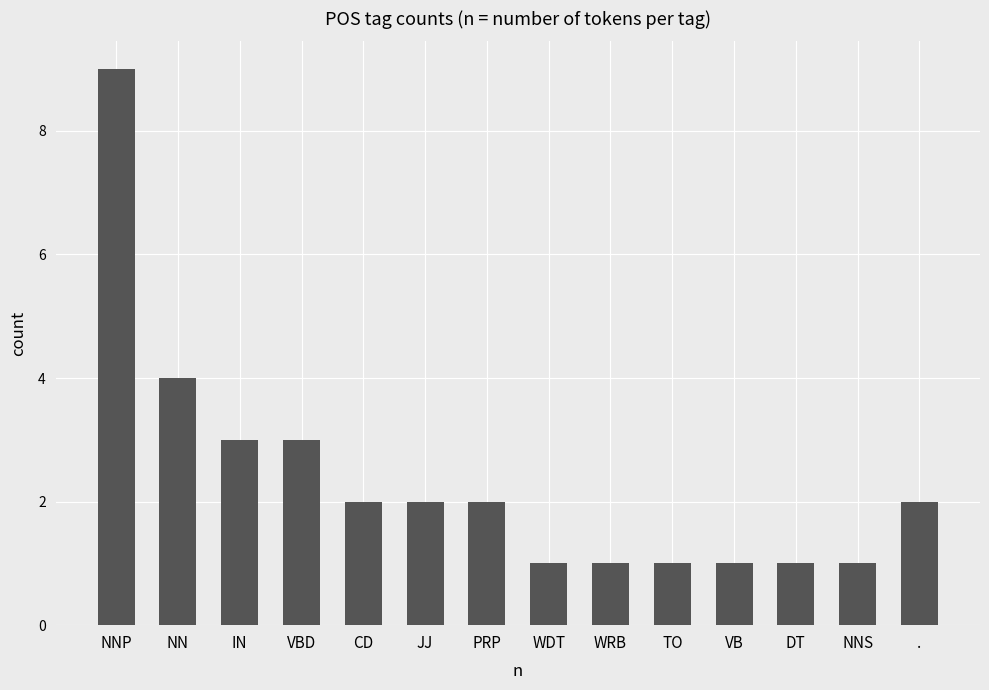

What is the minimum value shown in the chart?

1